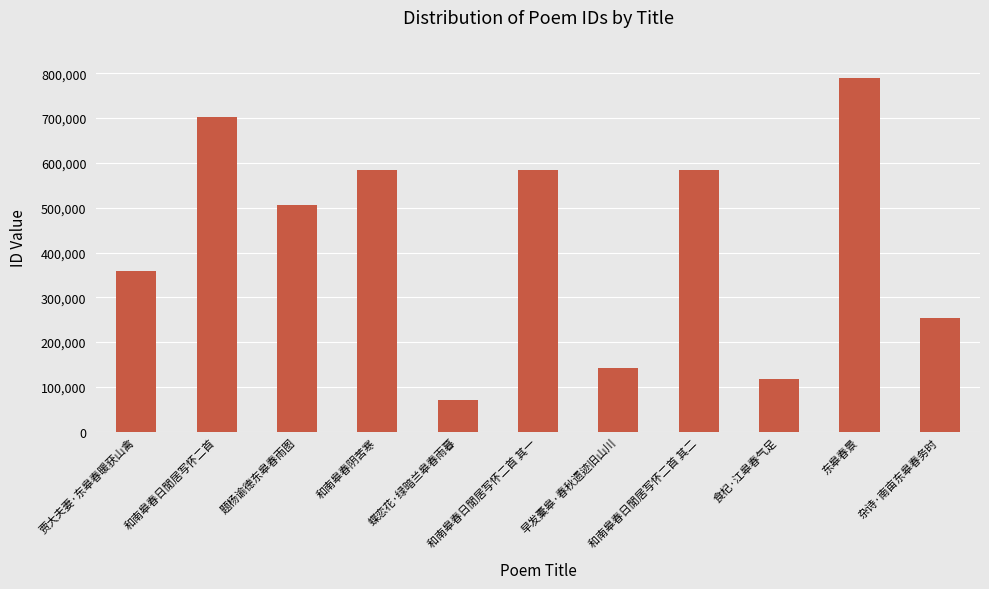

What is the value of the 11th bar from the left?

253404